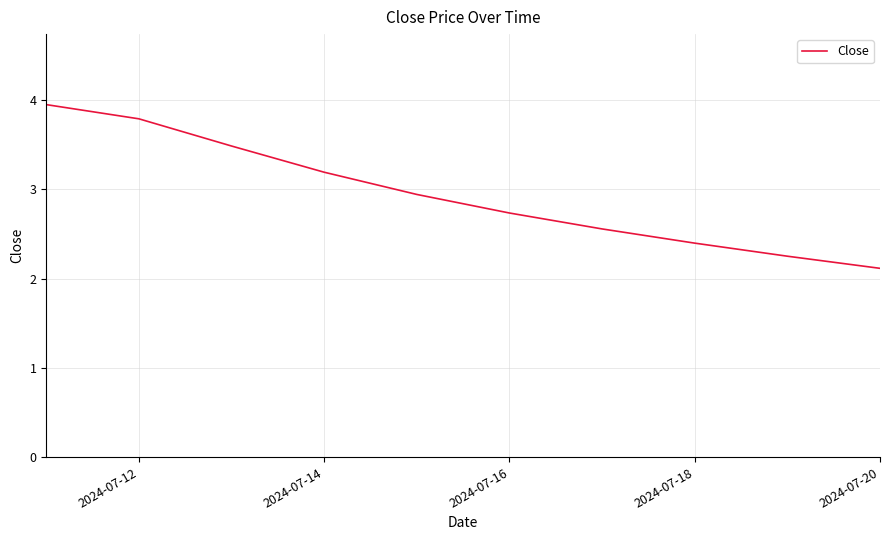

True or false: the data has more than 0 interior local peaks.

False